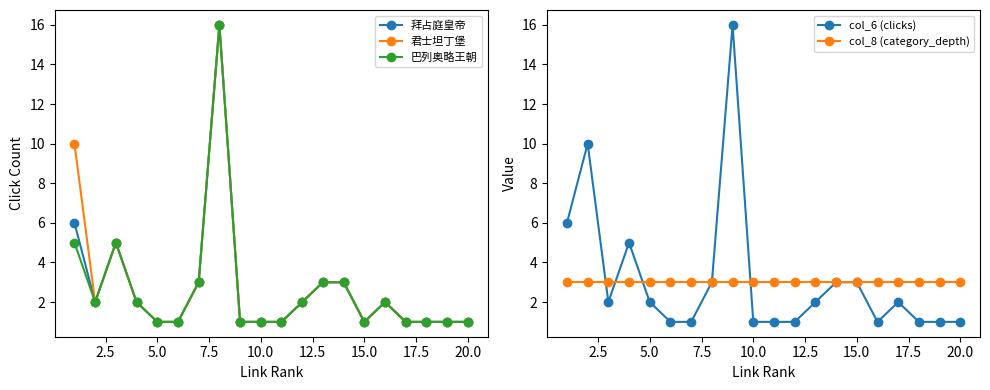

What is the highest value of the 巴列奥略王朝 series?

16